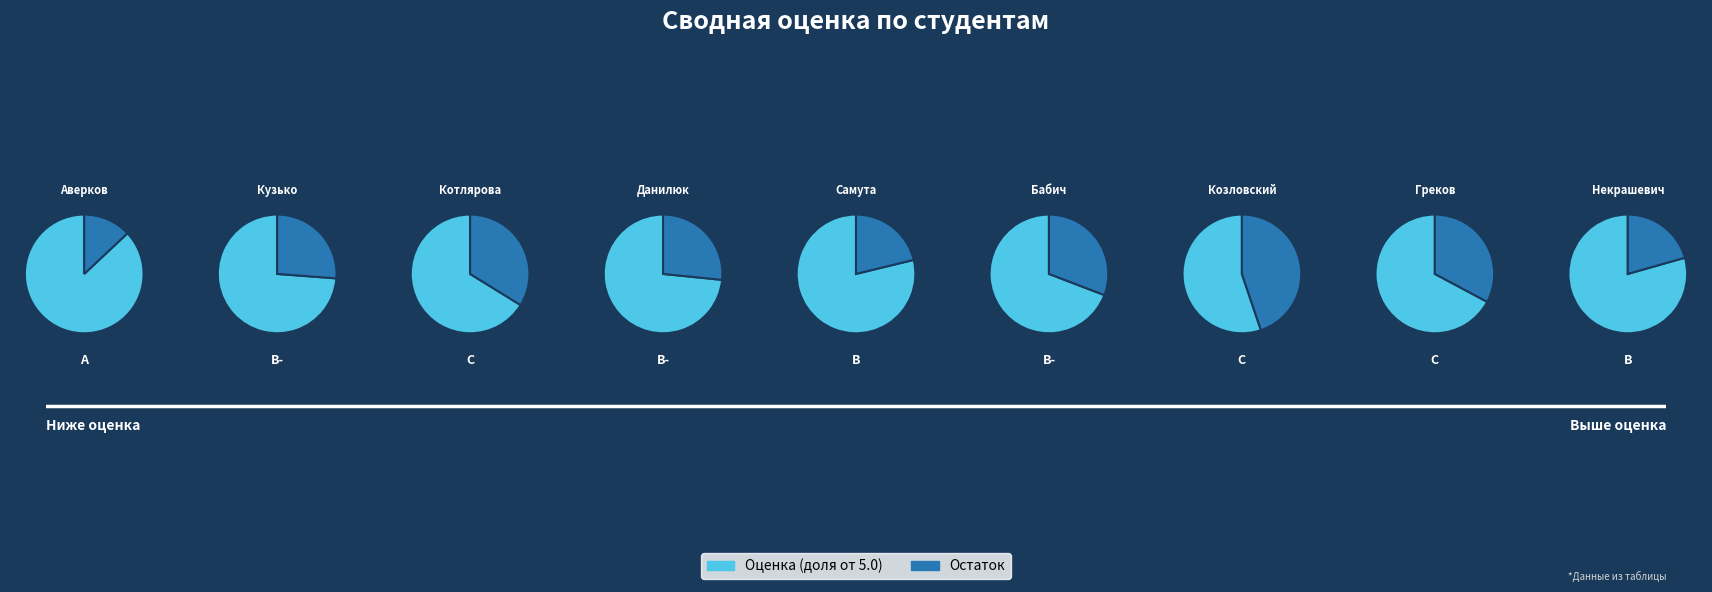

What is the change in value from Кузько Денис to Самута Даниил?

+0.2